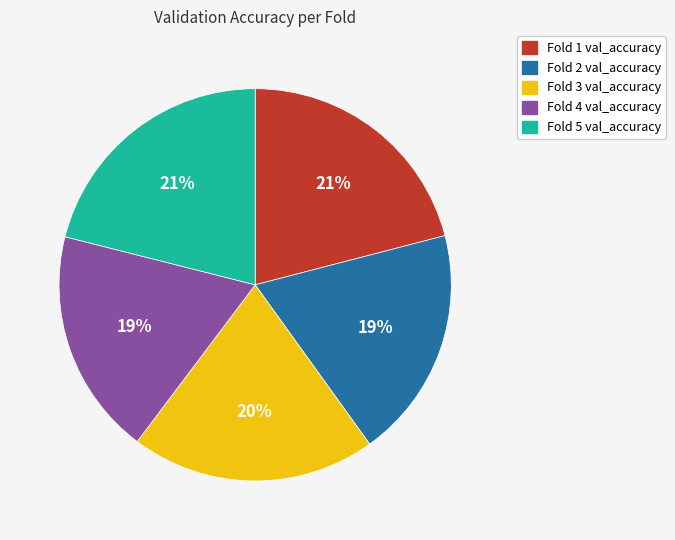

Between Fold 5 and Fold 2, which is larger?

Fold 5